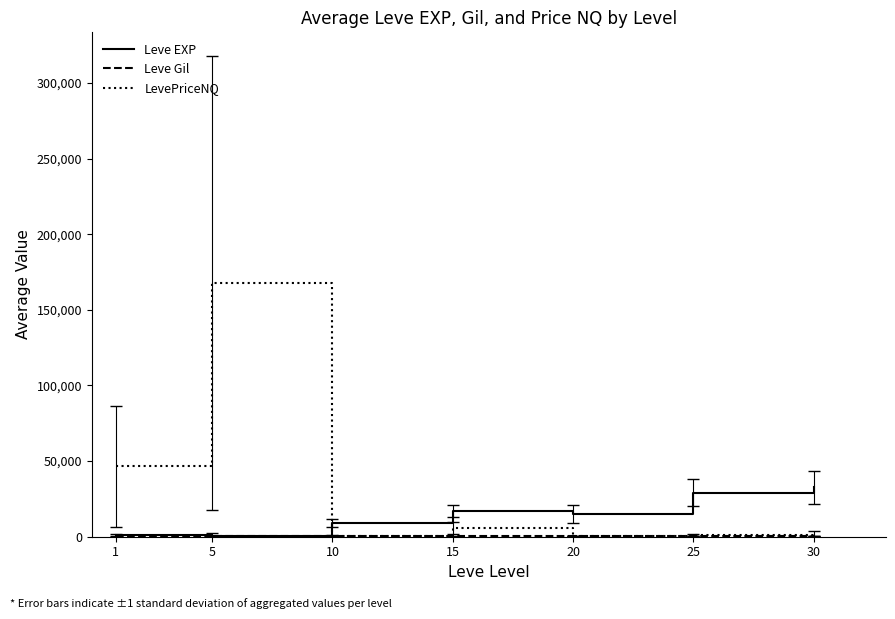

Which series has the widest spread of values?

LevePriceNQ